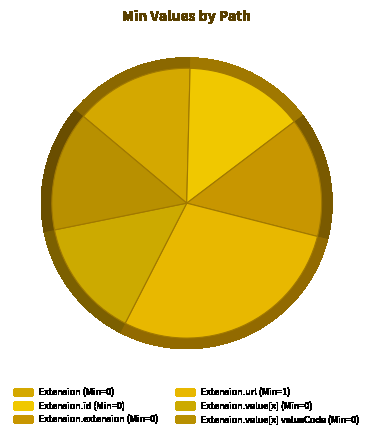

How many segments does this pie chart have?

6